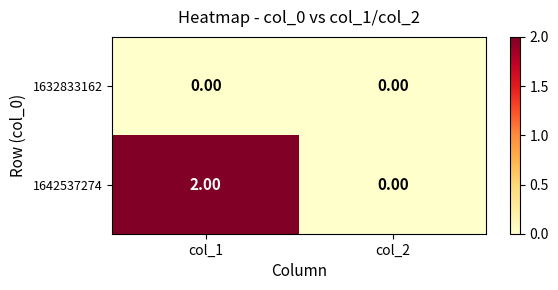

Between col_1 and col_2, which series saw the biggest shift?

1642537274